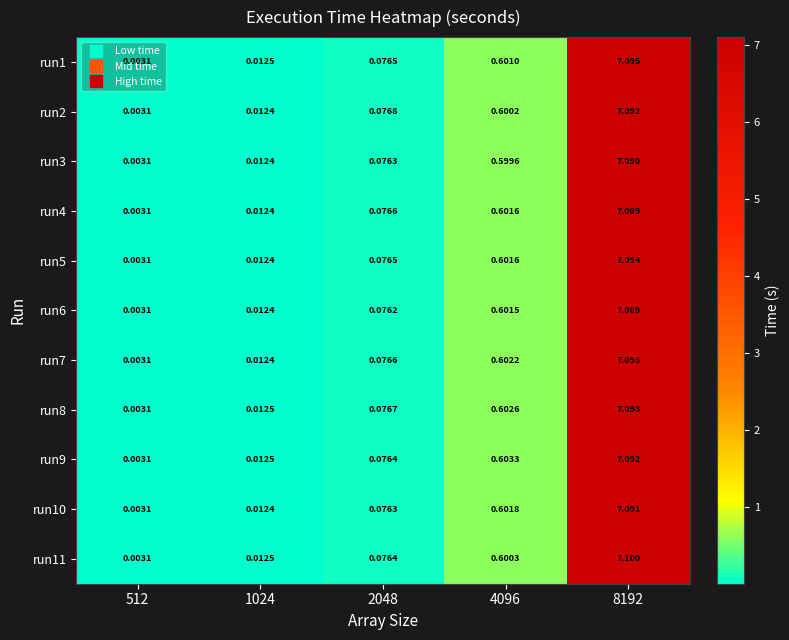

How many distinct data groups are displayed?

11